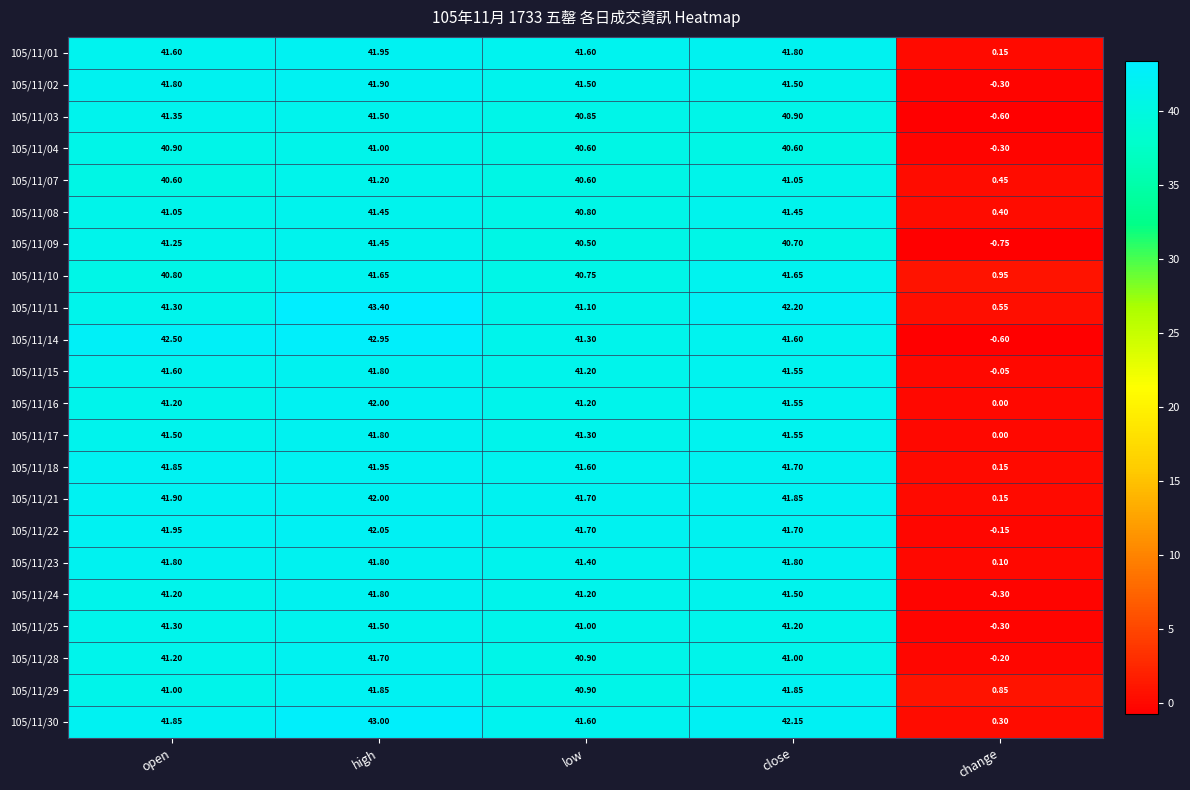

Which category has the lowest value in the 105/11/09 series?

change